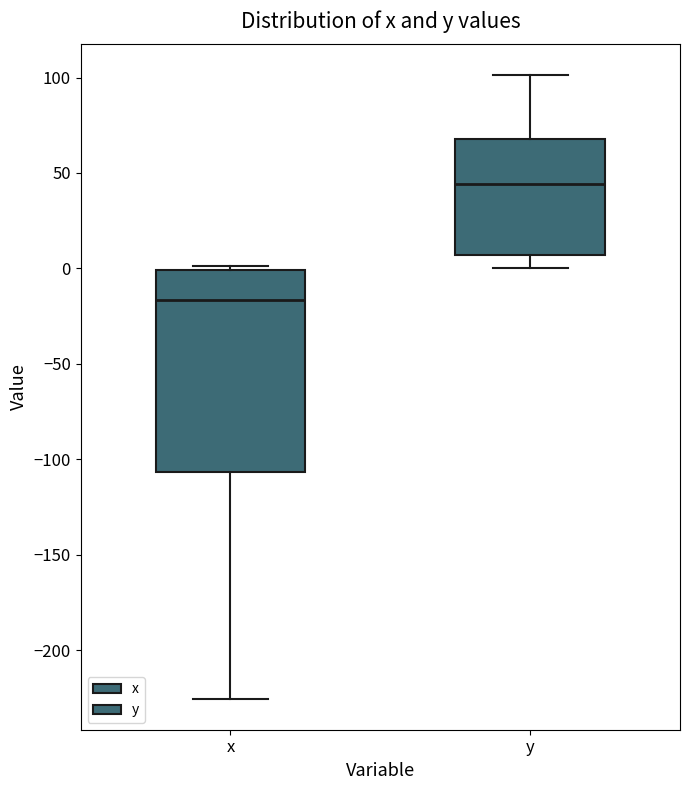

Reading left to right, read every box against the y-axis: the position of its median line, the range the box covers, and the ends of its whiskers. The values are not printed on the chart, so give them approximately, as read against the axis.

x: median -15, box -105 to 0, whiskers -225 to 0 (just above the box's upper edge)
y: median 45, box 5 to 70, whiskers 0 to 100